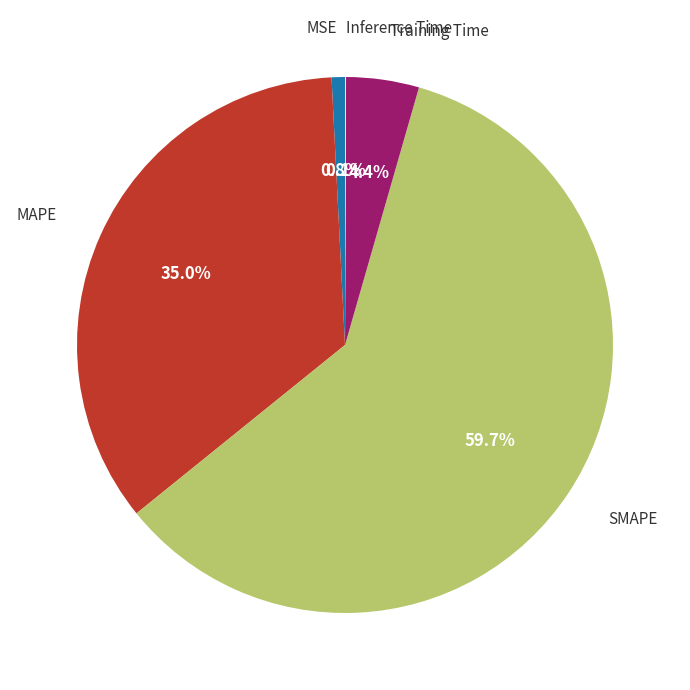

Is there any slice that represents more than half of the pie?

Yes